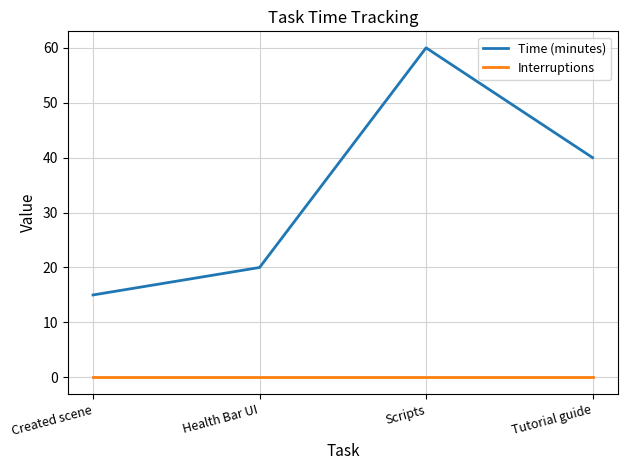

Where is Time (minutes) nearest to the value 37?

Tutorial guide